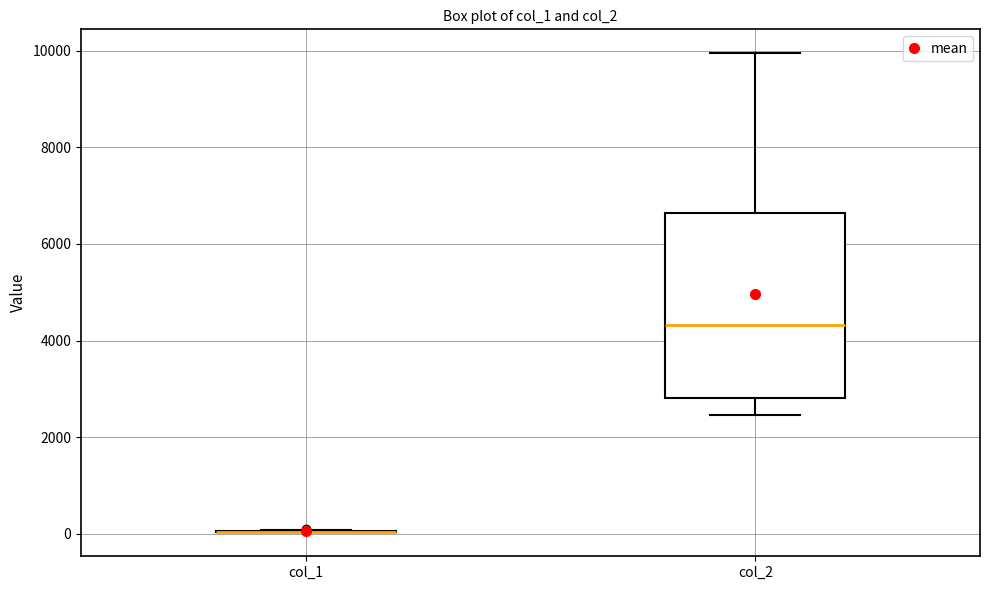

Reading left to right, transcribe this box plot: for each box, give where its median line is, the range the box spans, and where its two whiskers end, as read against the y-axis. The values are not printed on the chart, so give them approximately, as read against the axis.

col_1: box collapsed to a line at 0, whiskers 0 to 0
col_2: median 4400, box 2800 to 6600, whiskers 2400 to 10000